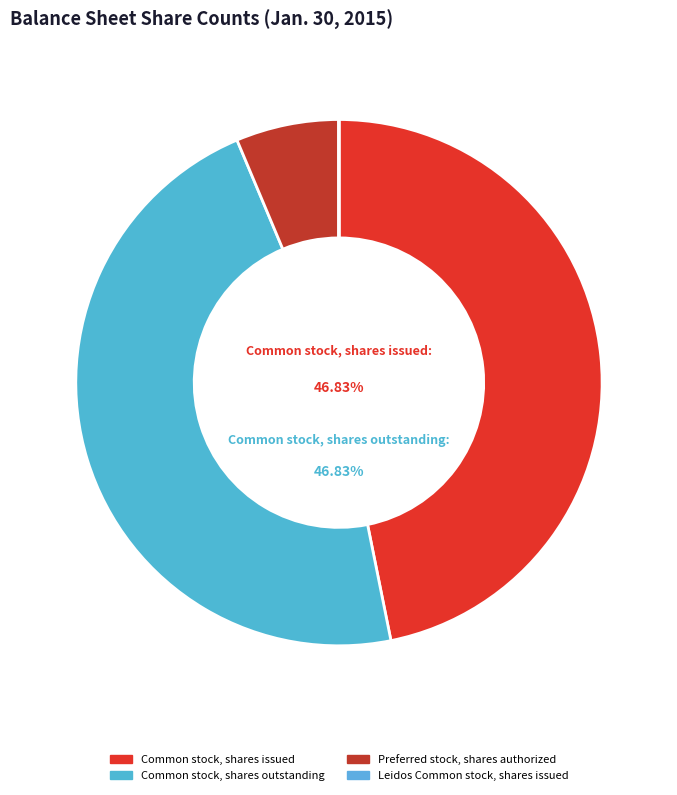

What is the change in value from Common stock, shares issued to Leidos Common stock, shares issued?

-73995000